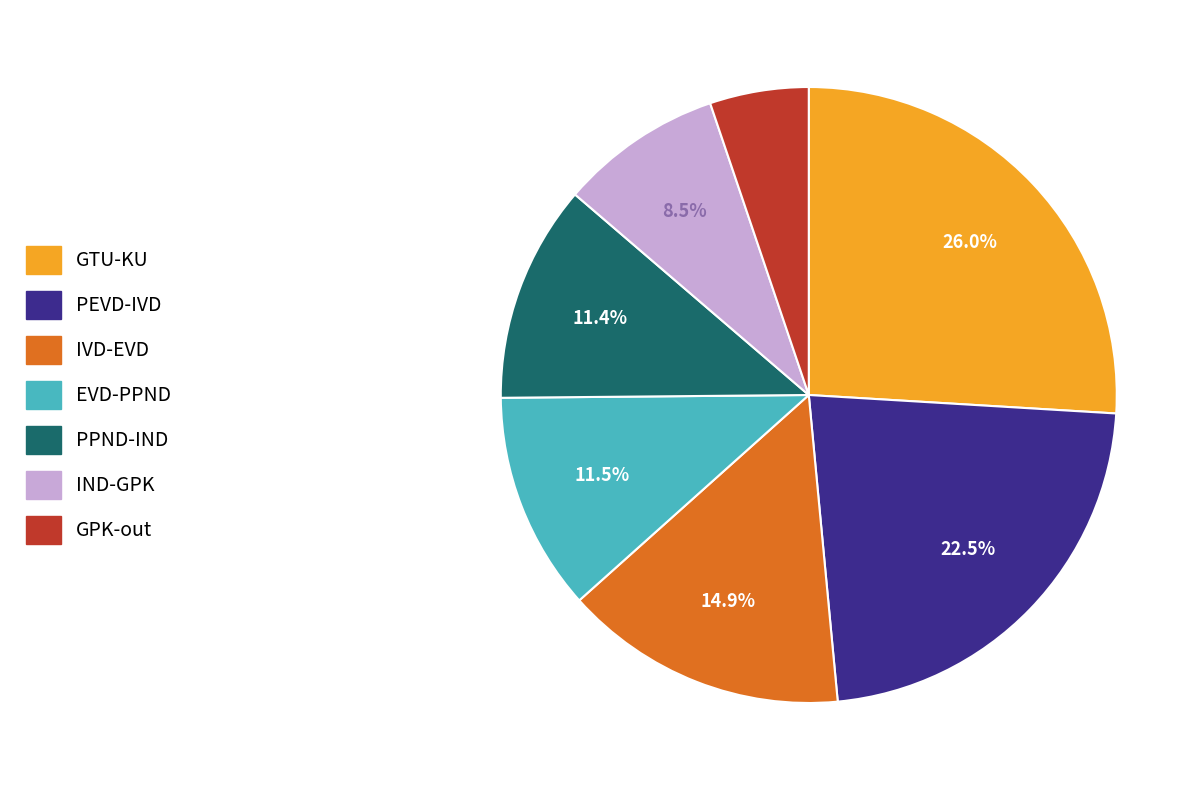

Is the sum of GTU-KU and PPND-IND greater than half?

No